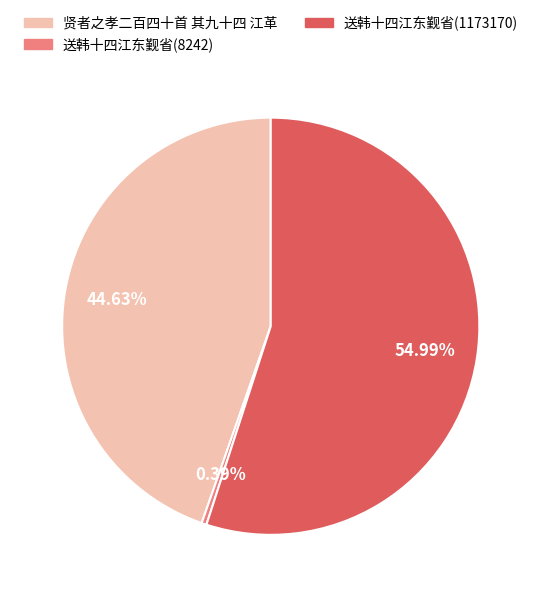

The 送韩十四江东觐省(8242) slice represents 0% of the pie. True or false?

True